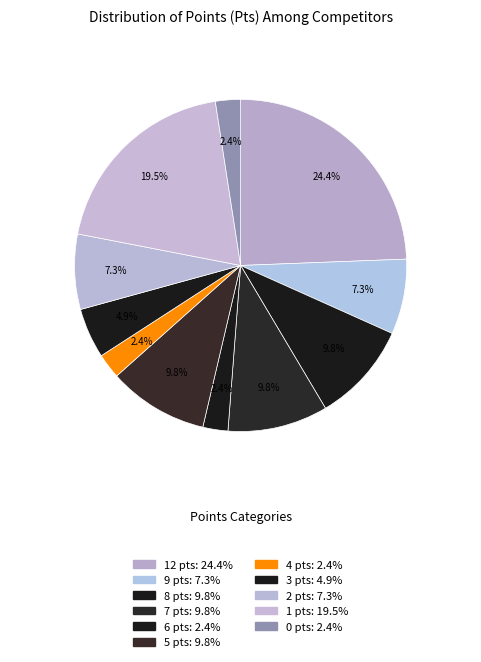

Is the sum of 8 pts and 2 pts greater than half?

No